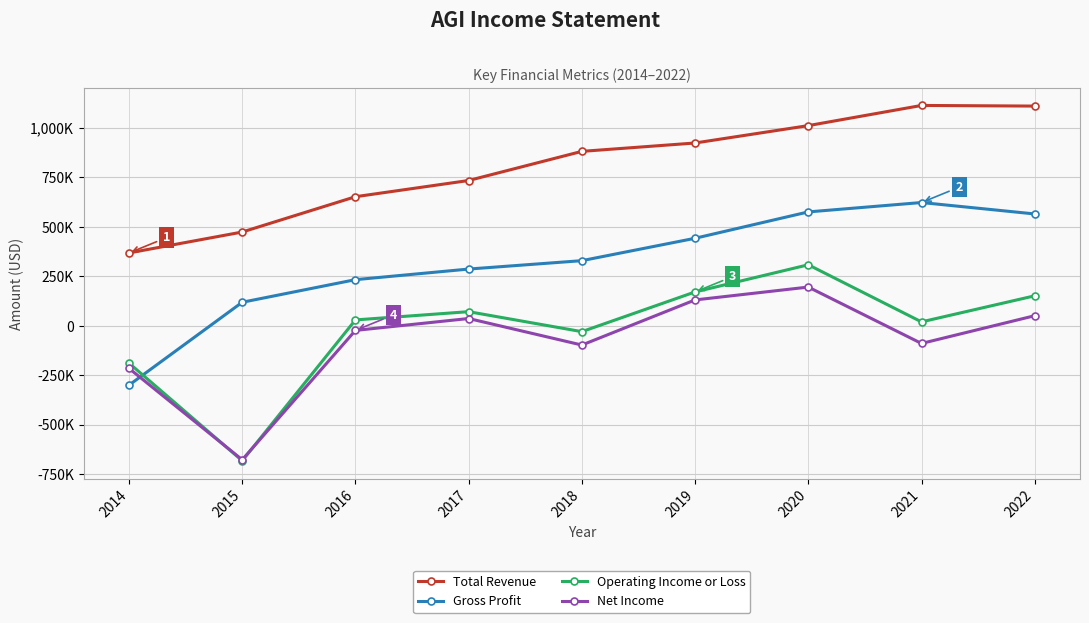

What value does the Gross Profit series have at 2021, to the nearest 10?

621900